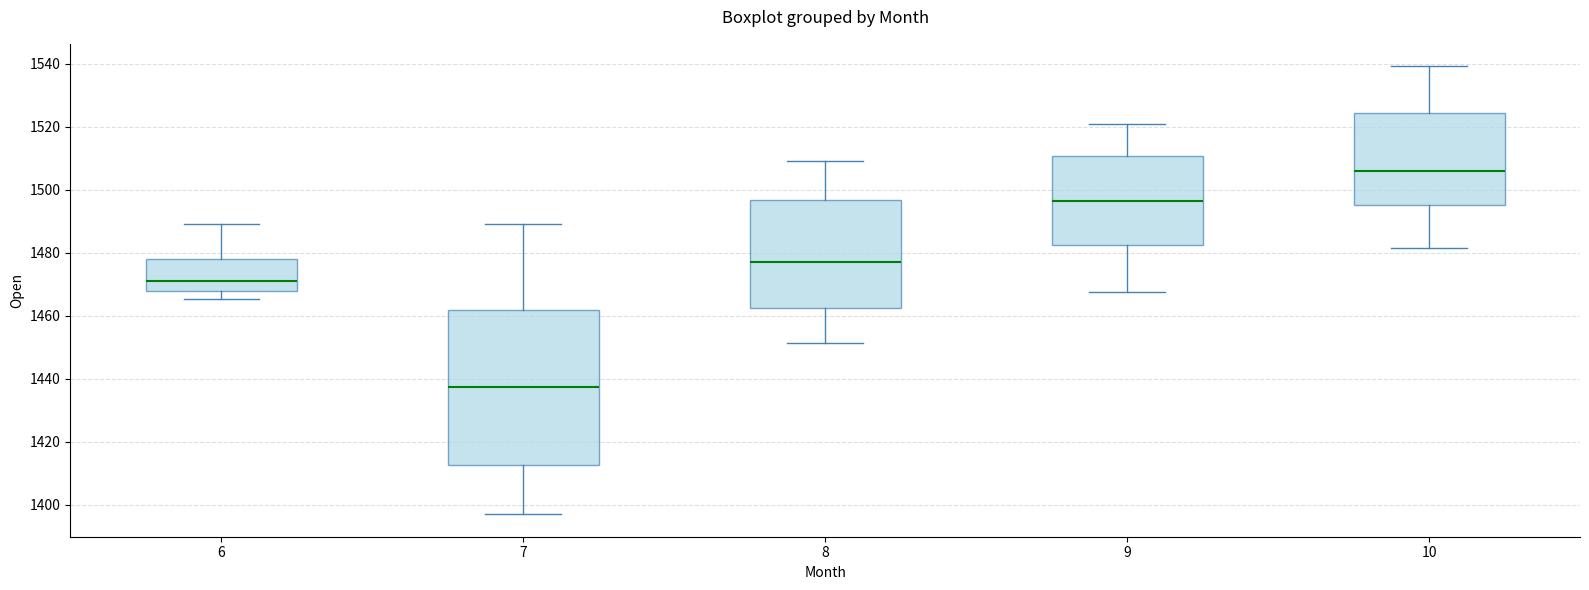

Which box's median line is the lowest?

7